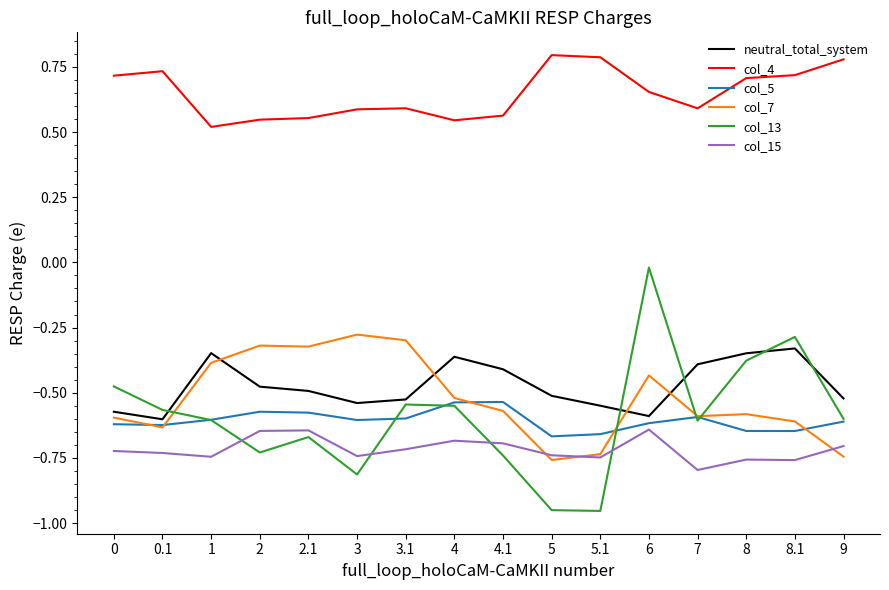

The value of col_5 at 7 is -0.6. True or false?

True